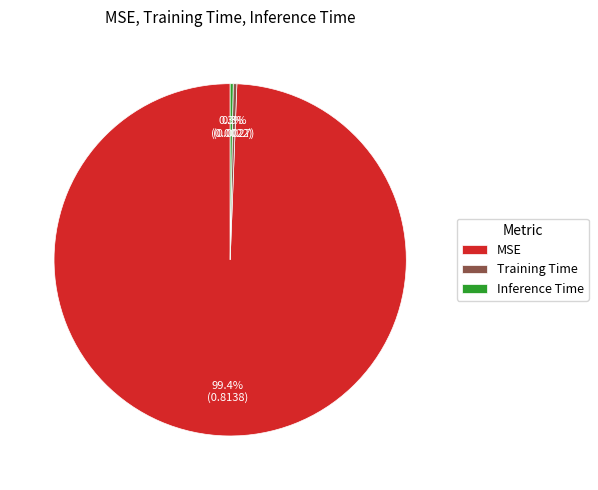

Which has a higher value, MSE or Training Time?

MSE